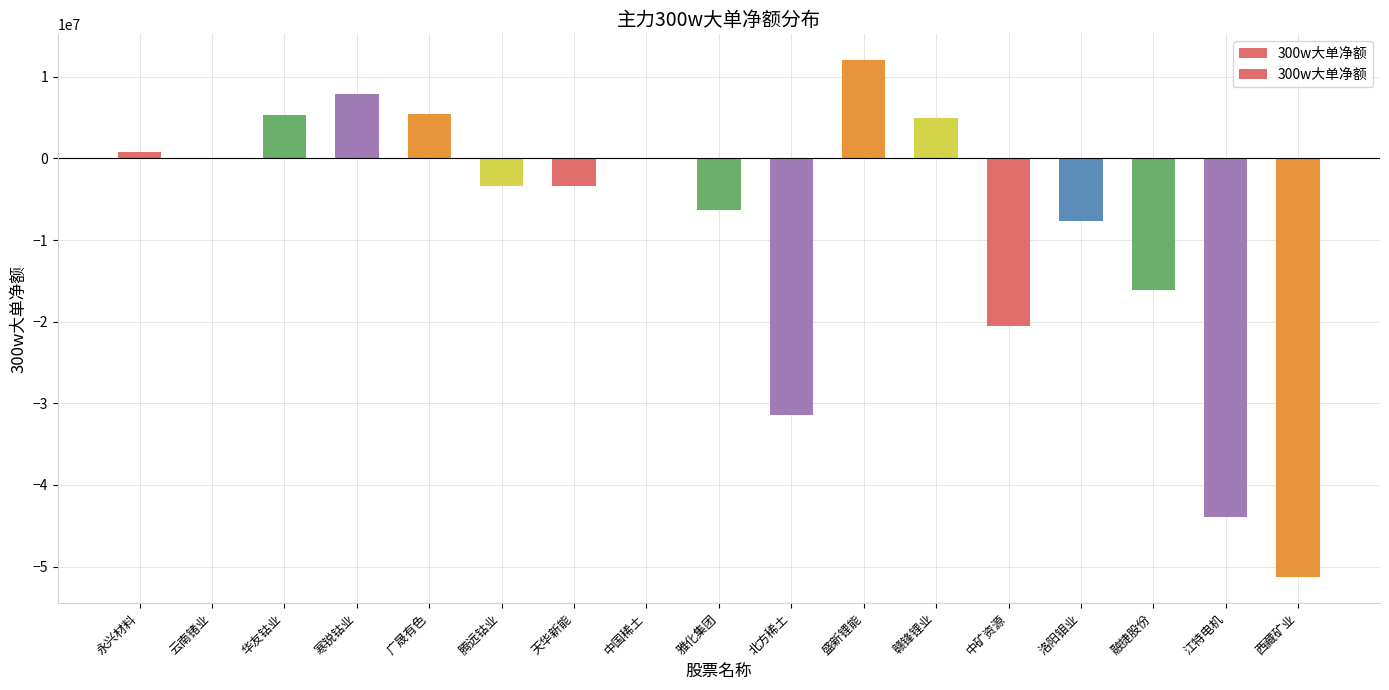

What is the sum of all values?

-147534549